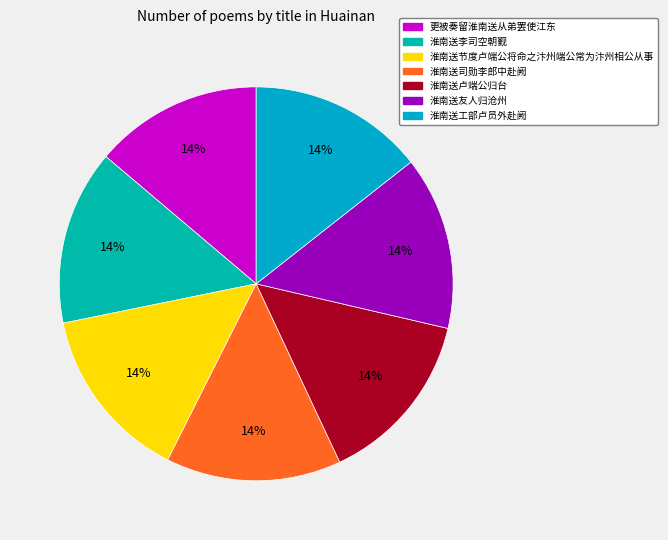

To the nearest percent, what is the average slice percentage?

14%